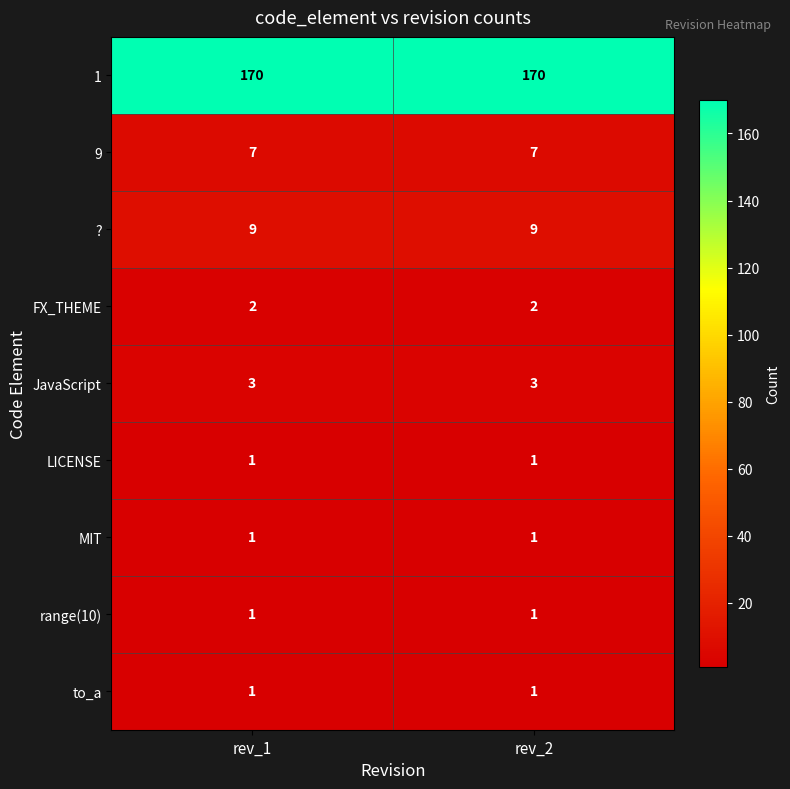

What is the spread (max minus min) of values at rev_1?

169